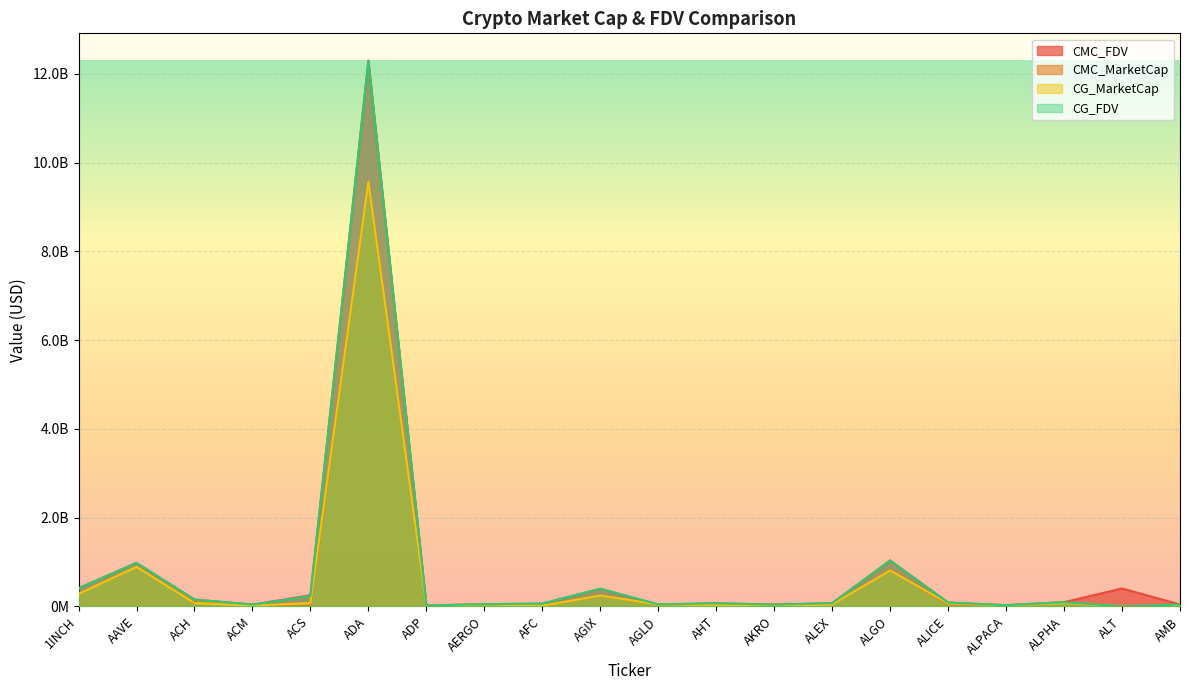

Reading left to right, transcribe all the data shown in this chart.

CMC_FDV: 1INCH=407790702.0	AAVE=980596328.3	ACH=153283353.7	ACM=40295268.9	ACS=248601181.0	ADA=12299939646.1	ADP=18627770.2	AERGO=49280696.3	AFC=61016923.5	AGIX=396305804.8	AGLD=39481890.1	AHT=68845120.5	AKRO=39785045.5	ALEX=71057225.4	ALGO=1033480698.0	ALICE=85336707.3	ALPACA=26395412.6	ALPHA=93767703.3	ALT=403332209.8	AMB=42511540.8
CMC_MarketCap: 1INCH=279809392.9	AAVE=889868044.2	ACH=101358650.8	ACM=14617618.5	ACS=0.0	ADA=9577752444.9	ADP=3362079.9	AERGO=43367012.7	AFC=7187229.2	AGIX=243176076.6	AGLD=39481890.1	AHT=25679087.4	AKRO=34566385.1	ALEX=43095487.9	ALGO=808771570.4	ALICE=43727303.1	ALPACA=21203976.0	ALPHA=74826627.3	ALT=0.0	AMB=10368336.1
CG_MarketCap: 1INCH=279392642.0	AAVE=888583171.0	ACH=75556026.0	ACM=14628183.0	ACS=75252771.0	ADA=9566865902.0	ADP=3354057.0	AERGO=43507059.0	AFC=13695903.0	AGIX=243058074.0	AGLD=43356015.0	AHT=26417970.0	AKRO=793913.0	ALEX=43833421.0	ALGO=807818050.0	ALICE=66067853.0	ALPACA=21084269.0	ALPHA=74880947.0	ALT=0.0	AMB=10342197.0
CG_FDV: 1INCH=407183206.0	AAVE=979180454.0	ACH=152833227.0	ACM=40243743.0	ACS=229995016.0	ADA=12284454550.0	ADP=18583319.0	AERGO=49439839.0	AFC=62064041.0	AGIX=396113495.0	AGLD=44882003.0	AHT=69571850.0	AKRO=39695627.0	ALEX=71539295.0	ALGO=1032262254.0	ALICE=84888945.0	ALPACA=26246398.0	ALPHA=93835773.0	ALT=0.0	AMB=41545904.0